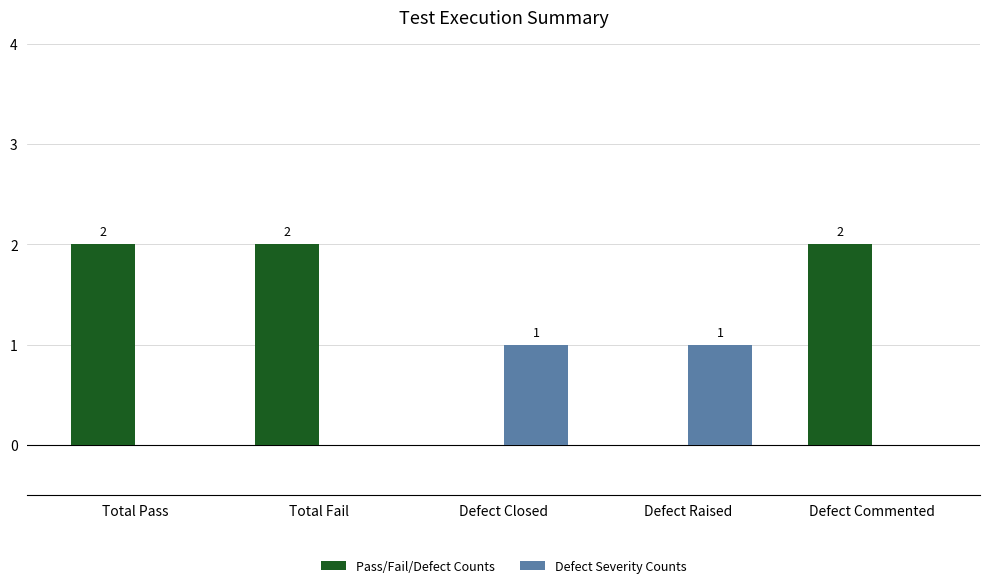

What is the sum of all Pass/Fail/Defect Counts values?

6